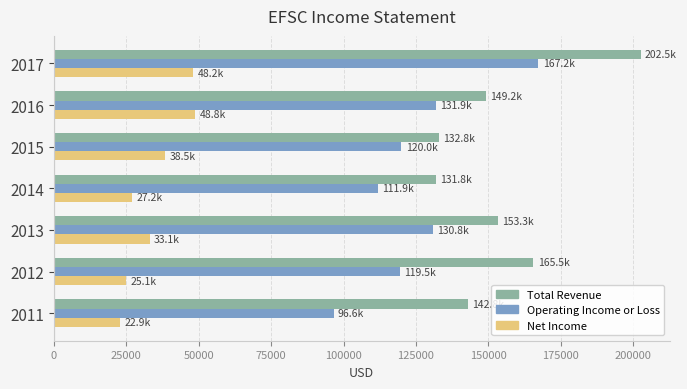

What is the difference between the second highest and minimum values in the Total Revenue series?

33700